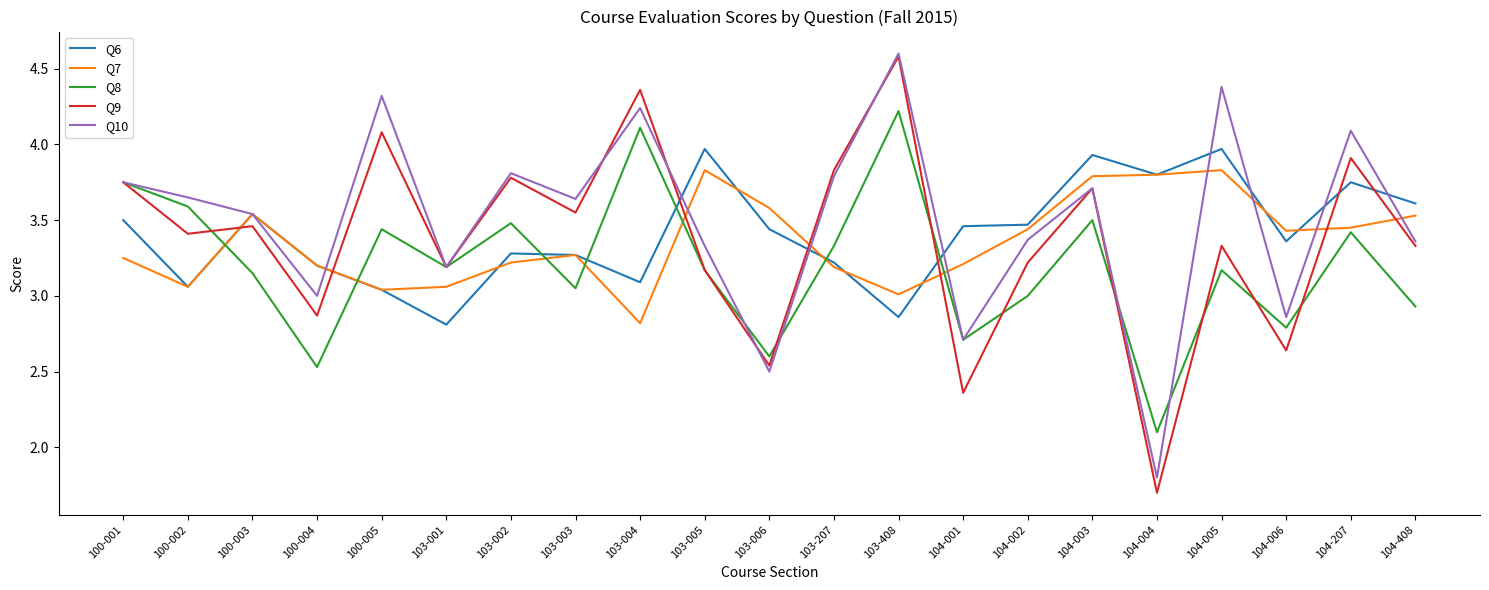

Is this an area chart (filled region under the line)?

No